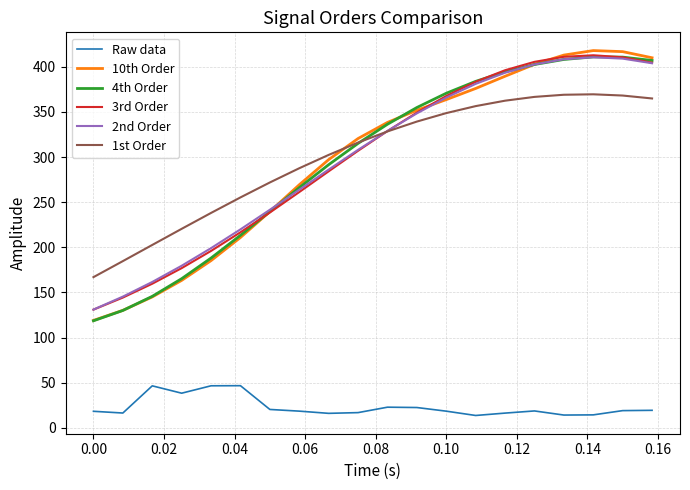

Count the number of categories in the chart.

20